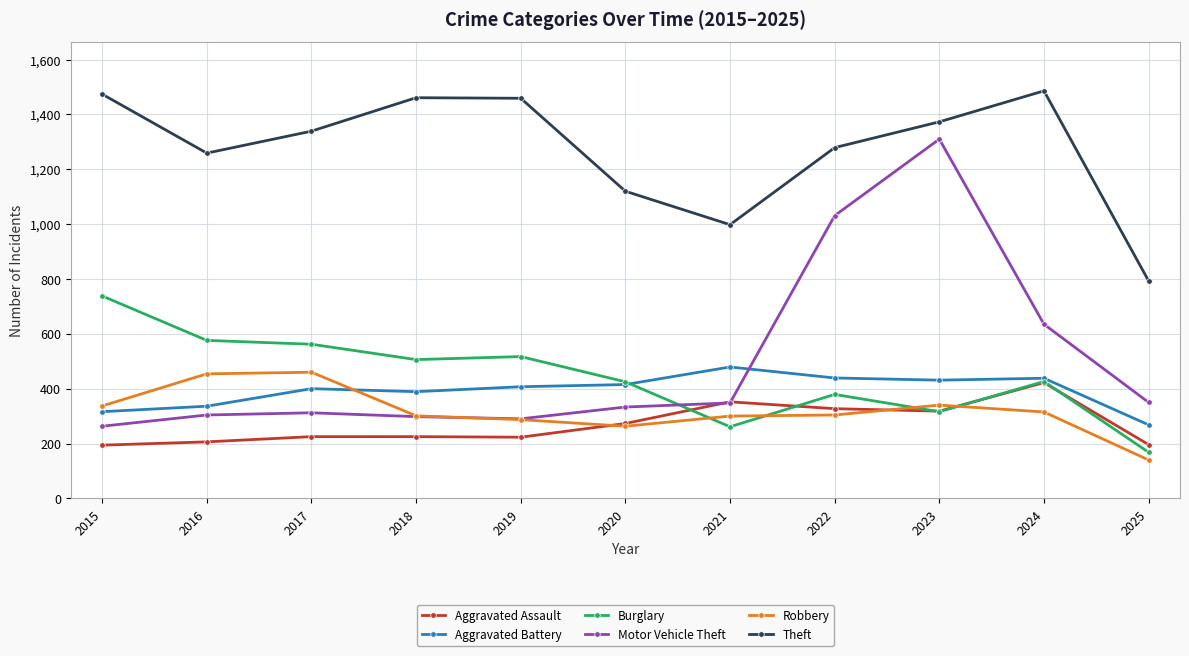

Where does the Robbery series first go above 304?

2015